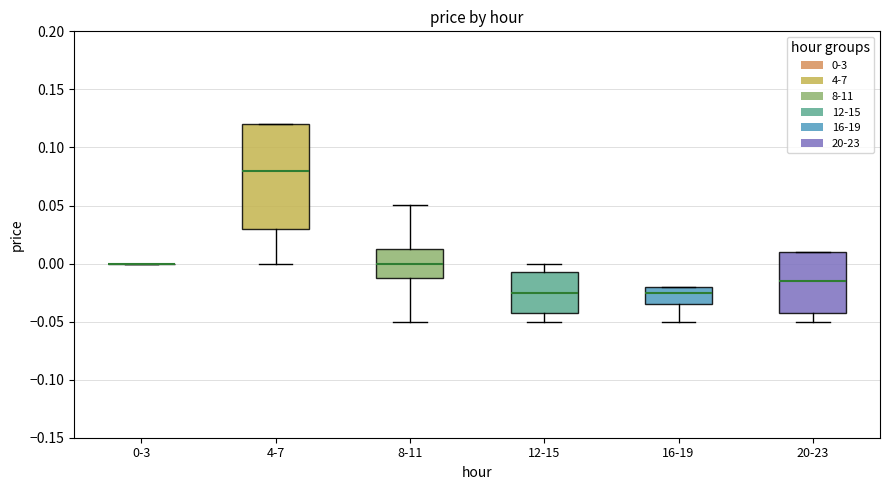

Reading left to right, transcribe this box plot: for each box, give where its median line is, the range the box spans, and where its two whiskers end, as read against the y-axis. The values are not printed on the chart, so give them approximately, as read against the axis.

0-3: box collapsed to a line at 0.000, whiskers 0.000 to 0.000
4-7: median 0.080, box 0.030 to 0.120, whiskers 0.000 to 0.120
8-11: median 0.000, box -0.010 to 0.015, whiskers -0.050 to 0.050
12-15: median -0.025, box -0.040 to -0.005, whiskers -0.050 to 0.000
16-19: median -0.025, box -0.035 to -0.020, whiskers -0.050 to -0.020
20-23: median -0.015, box -0.040 to 0.010, whiskers -0.050 to 0.010